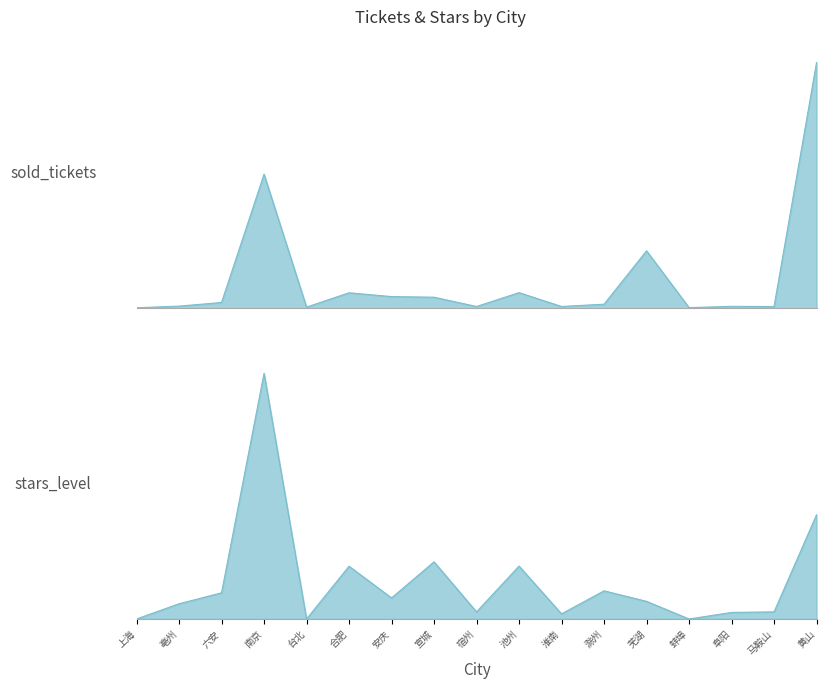

Reading left to right, list all the values displayed in this chart.

sold_tickets: 35.0	163.0	447.0	10457.0	87.0	1205.0	906.0	858.0	134.0	1216.0	135.0	313.0	4481.0	46.0	144.0	130.0	19176.0
stars_level: 0.0	2.1	3.7	34.6	0.0	7.4	3.0	8.0	1.0	7.4	0.7	4.0	2.5	0.0	0.9	1.0	14.7